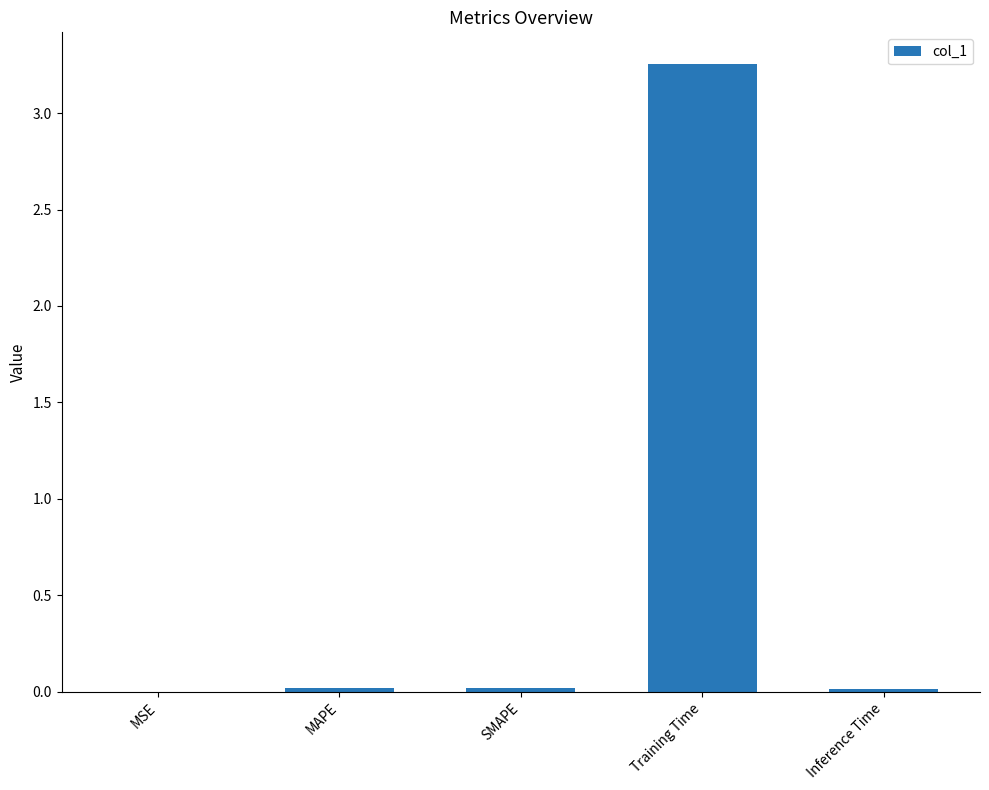

Which has a higher value, Training Time or MSE?

Training Time